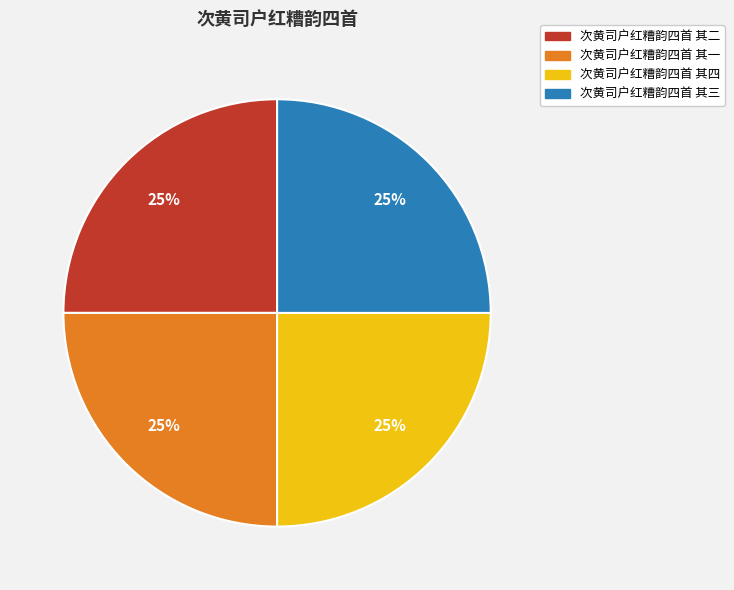

What is the ratio of the value at 次黄司户红糟韵四首 其二 to the value at 次黄司户红糟韵四首 其四?

1.0